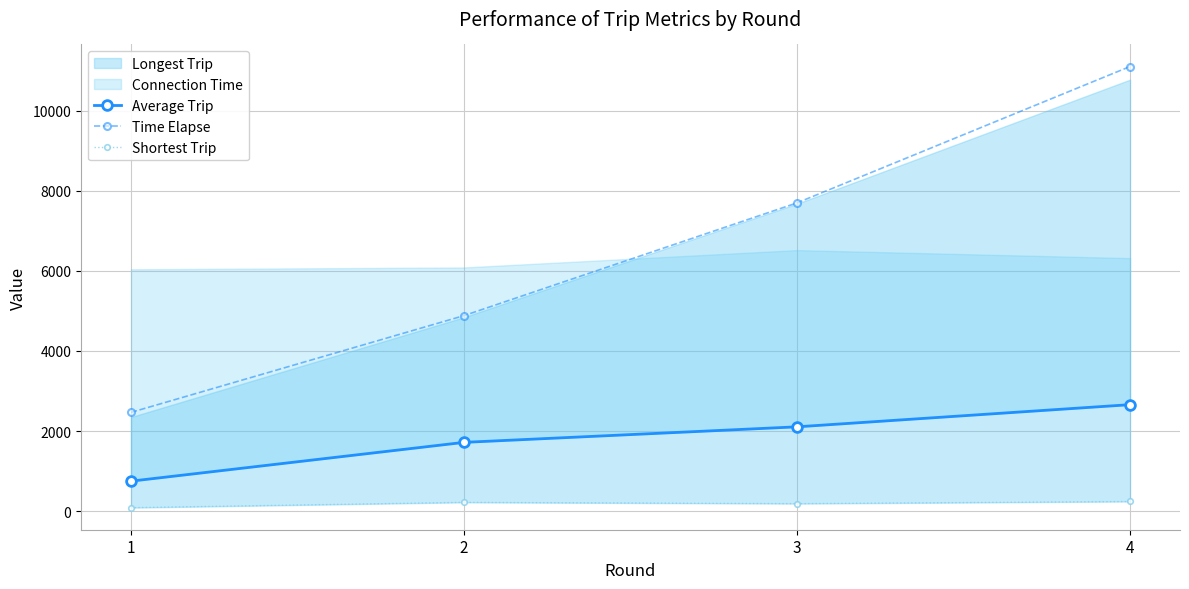

Where is Shortest Trip nearest to the value 163?

3